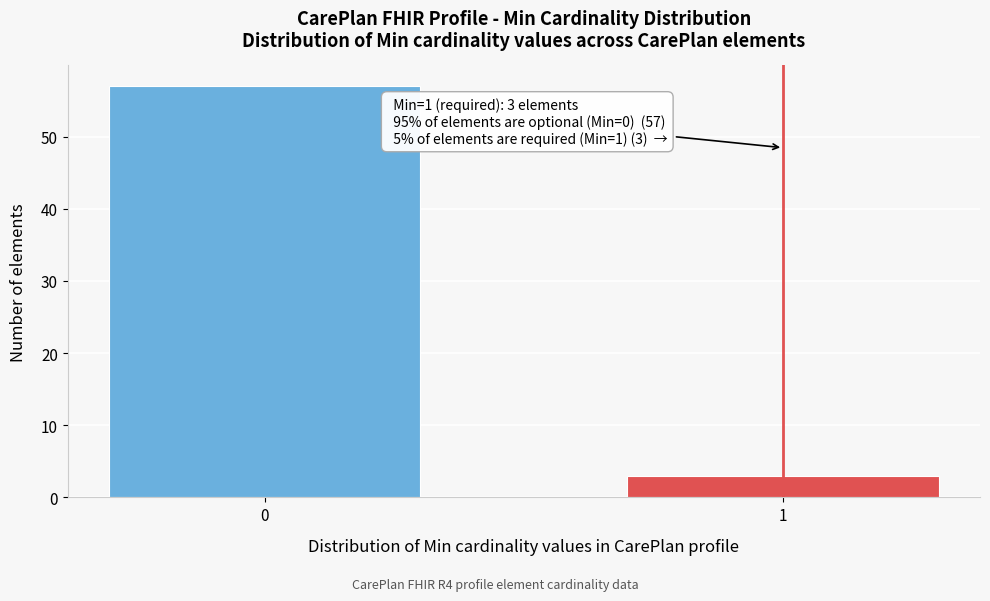

Reading left to right, what are all the values shown in this chart?

0=57	1=3